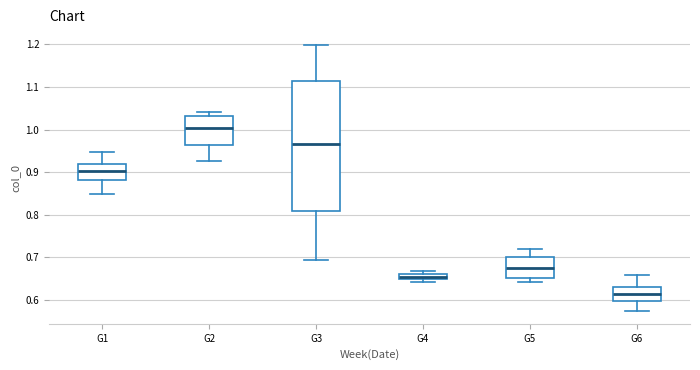

Where is the upper edge of the box for G5 on the y-axis? The values are not printed on the chart, so give them approximately, as read against the axis.

0.70